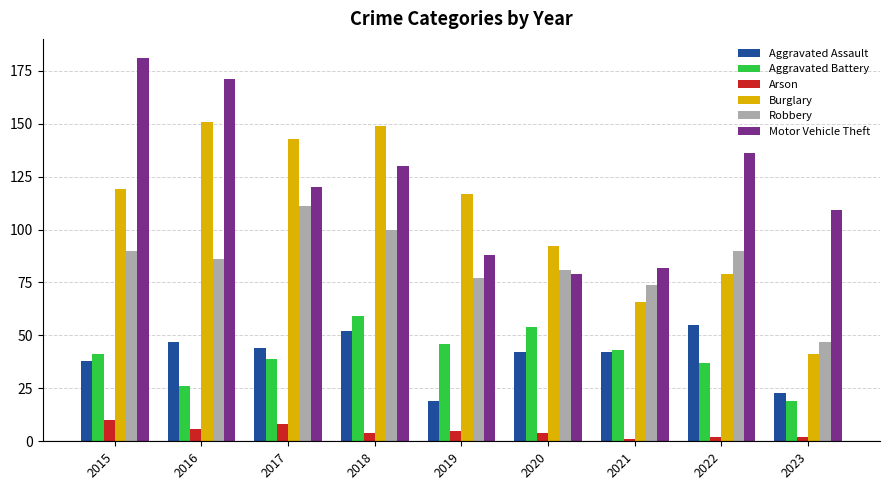

What is the average value of the Aggravated Battery series?

40